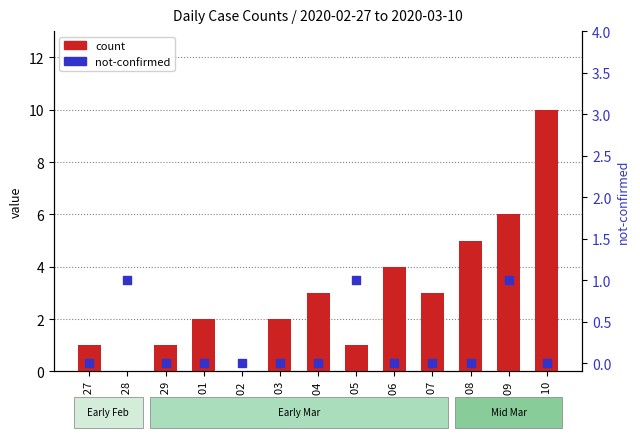

Which series contains the highest Y value?

count